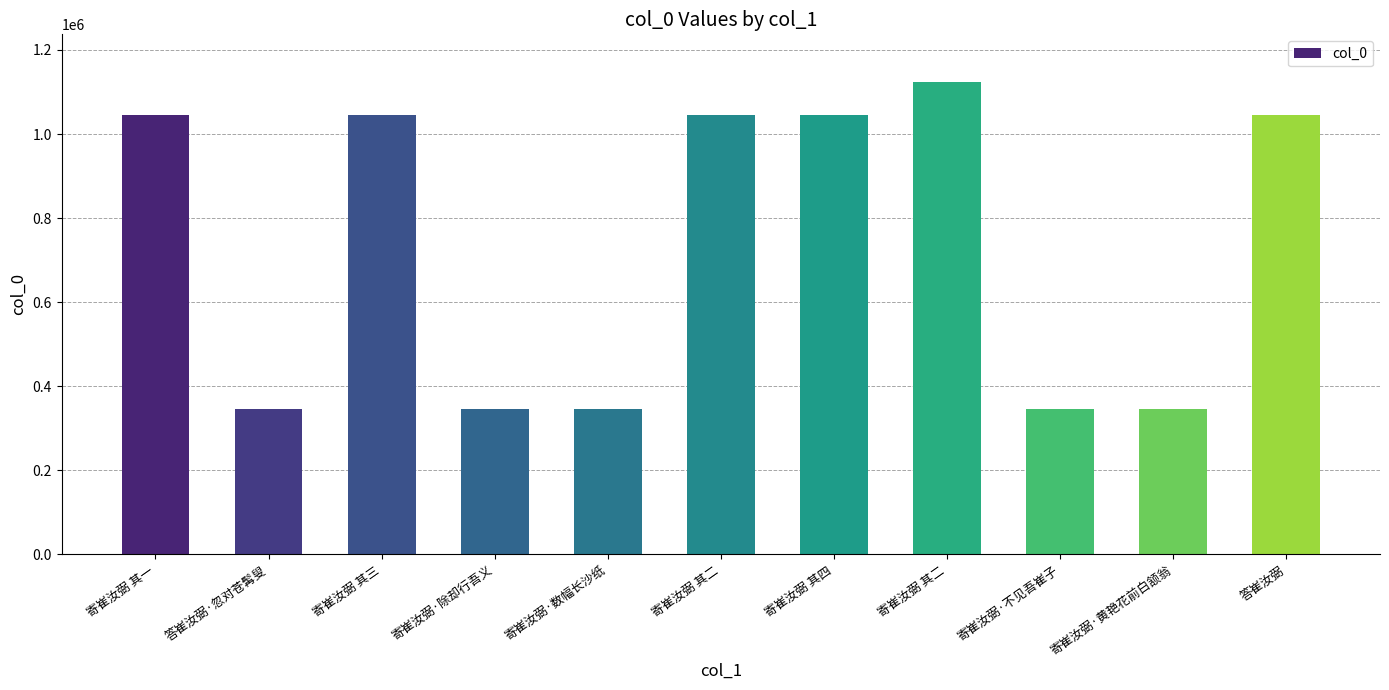

List the labels in order of value, smallest first.

答崔汝弼·忽对苍髯叟, 寄崔汝弼·除却行吾义, 寄崔汝弼·数幅长沙纸, 寄崔汝弼·黄艳花前白颔翁, 寄崔汝弼·不见吾崔子, 答崔汝弼, 寄崔汝弼 其一, 寄崔汝弼 其二, 寄崔汝弼 其三, 寄崔汝弼 其四, 寄崔汝弼 其二